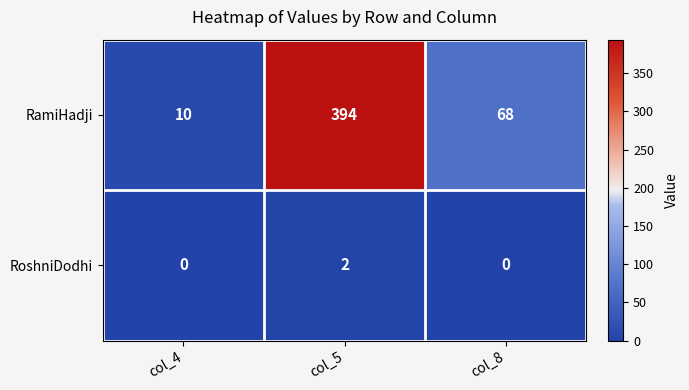

Between col_5 and col_8, which series saw the biggest shift?

RamiHadji